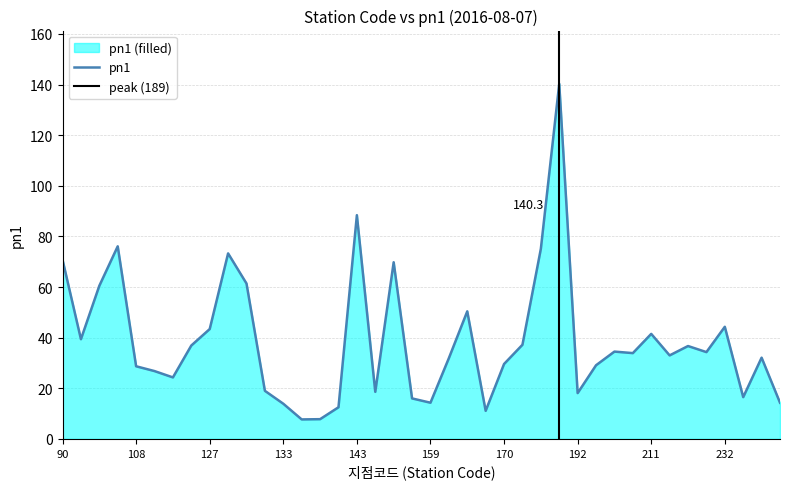

What is the minimum value shown in the chart?

7.7